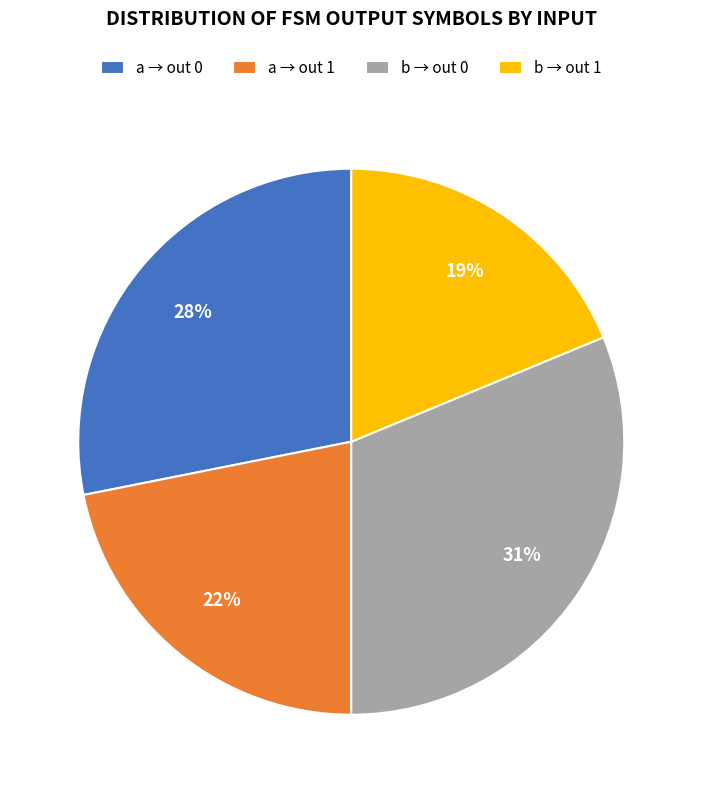

To the nearest percent, what portion does b → out 0 represent?

31%